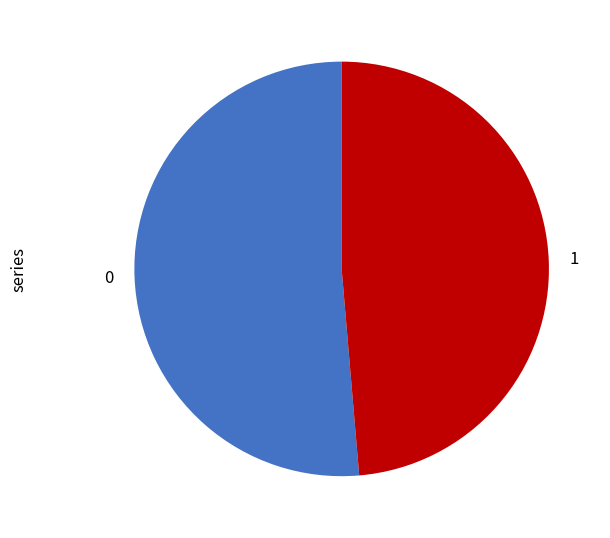

Is 1 the majority of the pie?

No